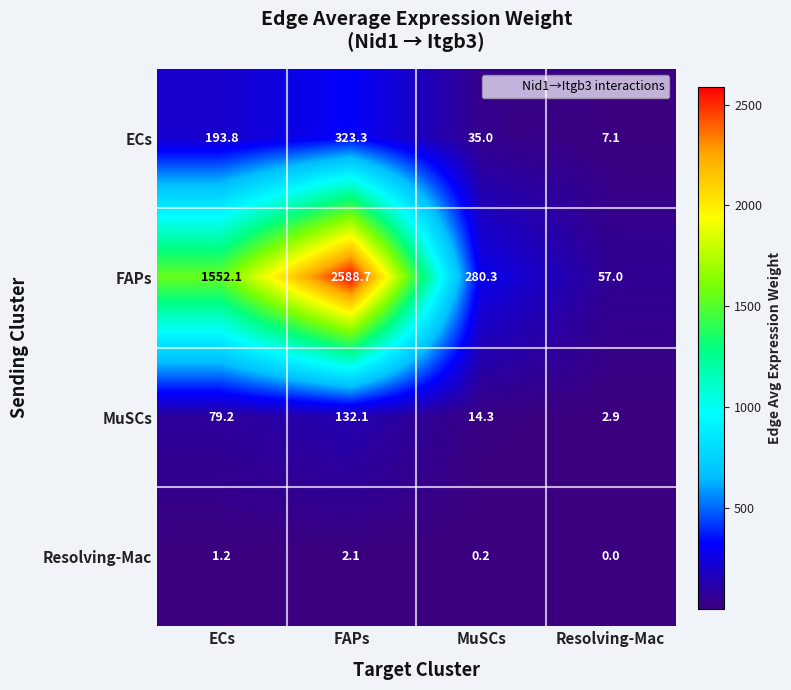

Reading left to right, list all the values displayed in this chart.

ECs: 193.8	323.3	35.0	7.1
FAPs: 1552.1	2588.7	280.3	57.0
MuSCs: 79.2	132.1	14.3	2.9
Resolving-Mac: 1.2	2.1	0.2	0.0